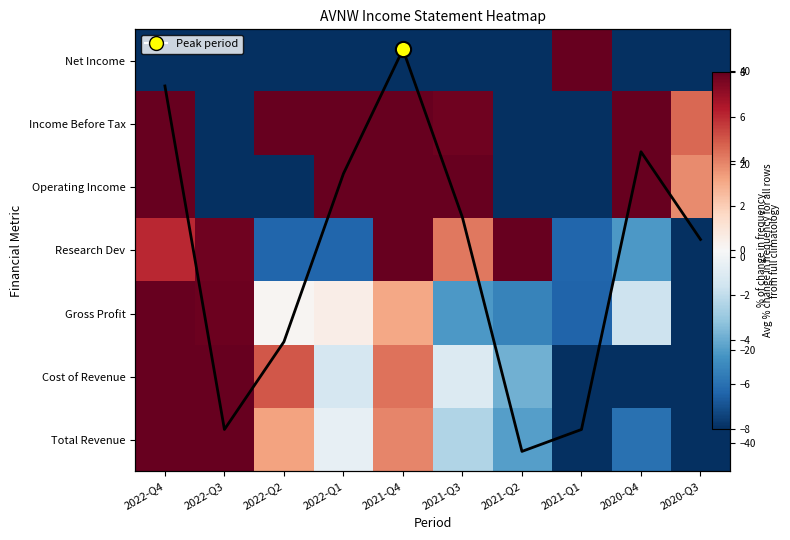

At which label does Research Dev reach its minimum?

2020-Q3